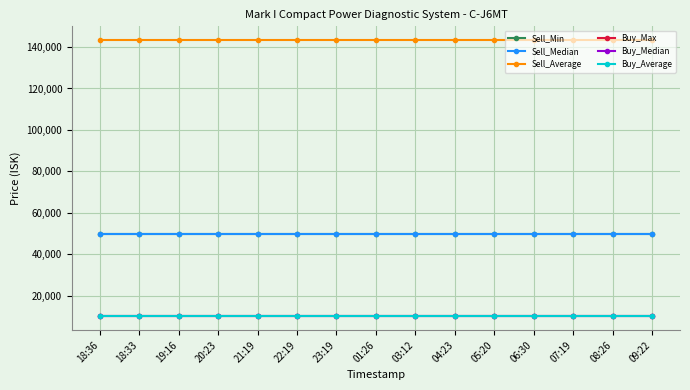

At which category is the sum across all series the highest?

18:36